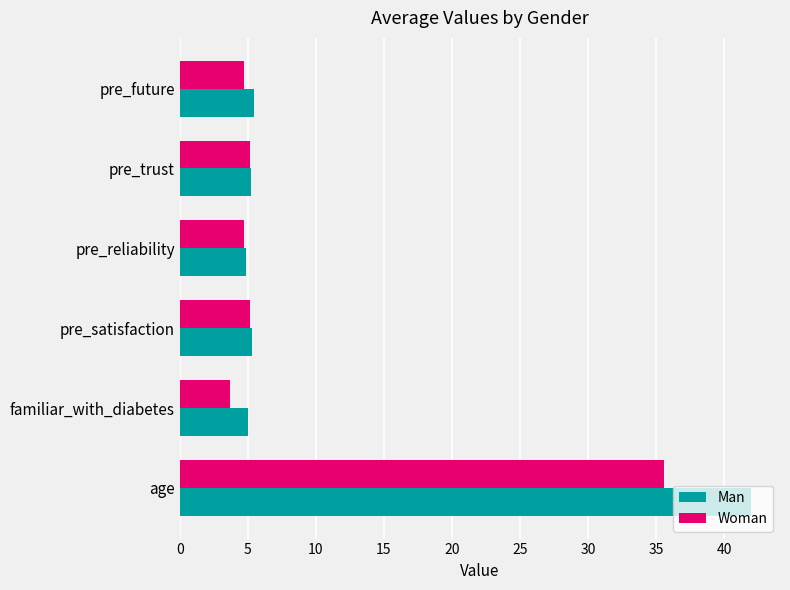

Is it true that Woman equals 4.7 at pre_future?

True